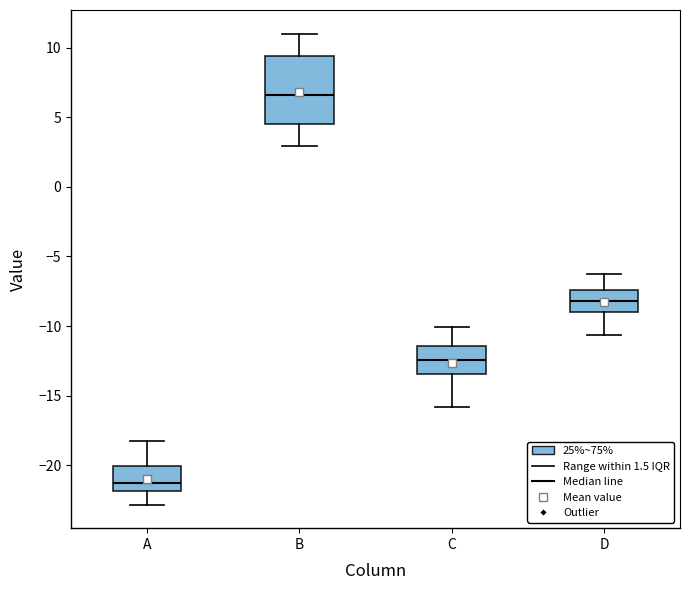

Reading left to right, transcribe this box plot: for each box, give where its median line is, the range the box spans, and where its two whiskers end, as read against the y-axis. The values are not printed on the chart, so give them approximately, as read against the axis.

A: median -21.5, box -22.0 to -20.0, whiskers -23.0 to -18.0
B: median 6.5, box 4.5 to 9.5, whiskers 3.0 to 11.0
C: median -12.5, box -13.5 to -11.5, whiskers -16.0 to -10.0
D: median -8.0, box -9.0 to -7.5, whiskers -10.5 to -6.5